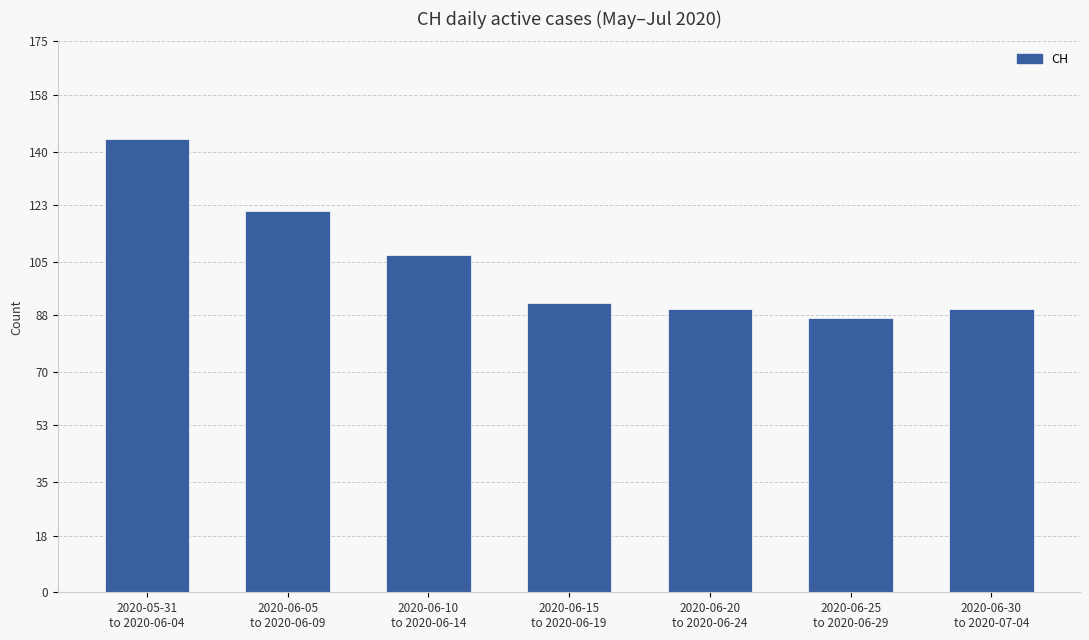

What is the sum of all values?

731